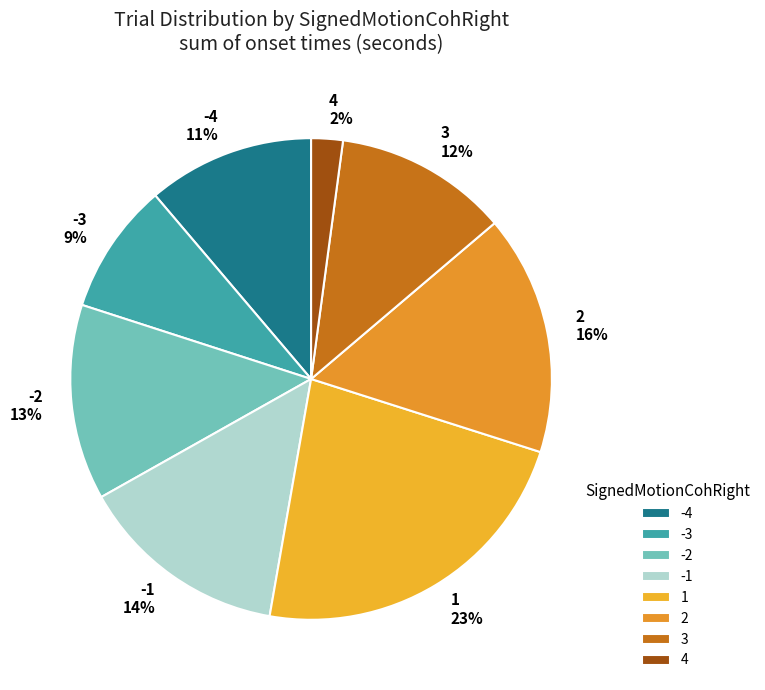

Do -2 and 2 together represent more than half of the pie?

No